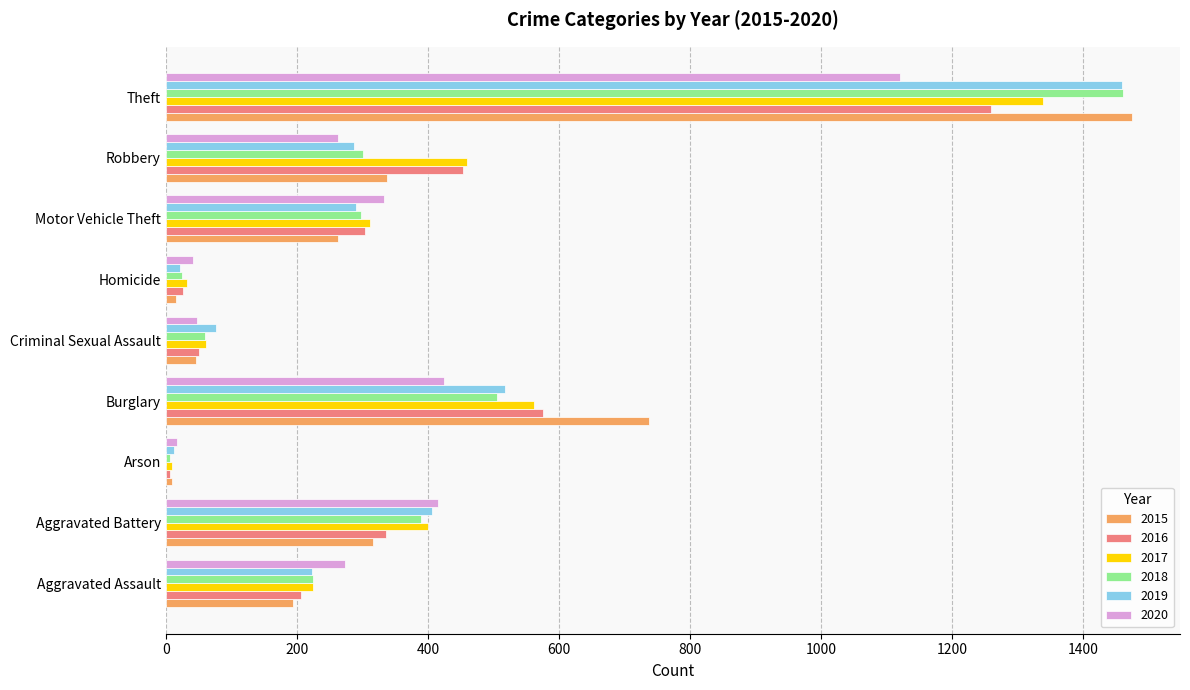

What is the highest value of the 2020 series?

1120